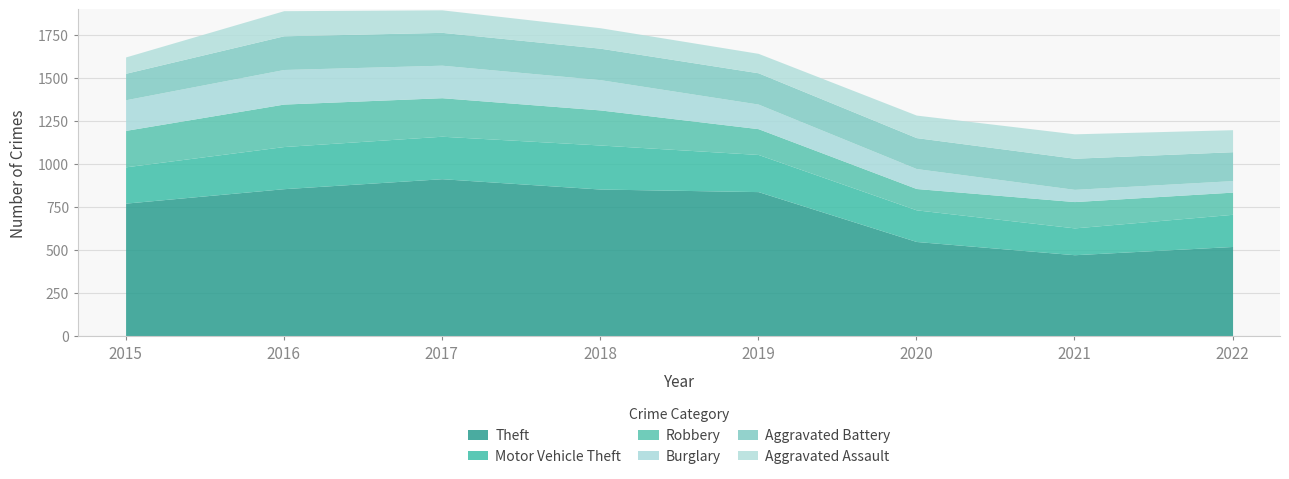

At which label does Aggravated Assault first exceed 131?

2016